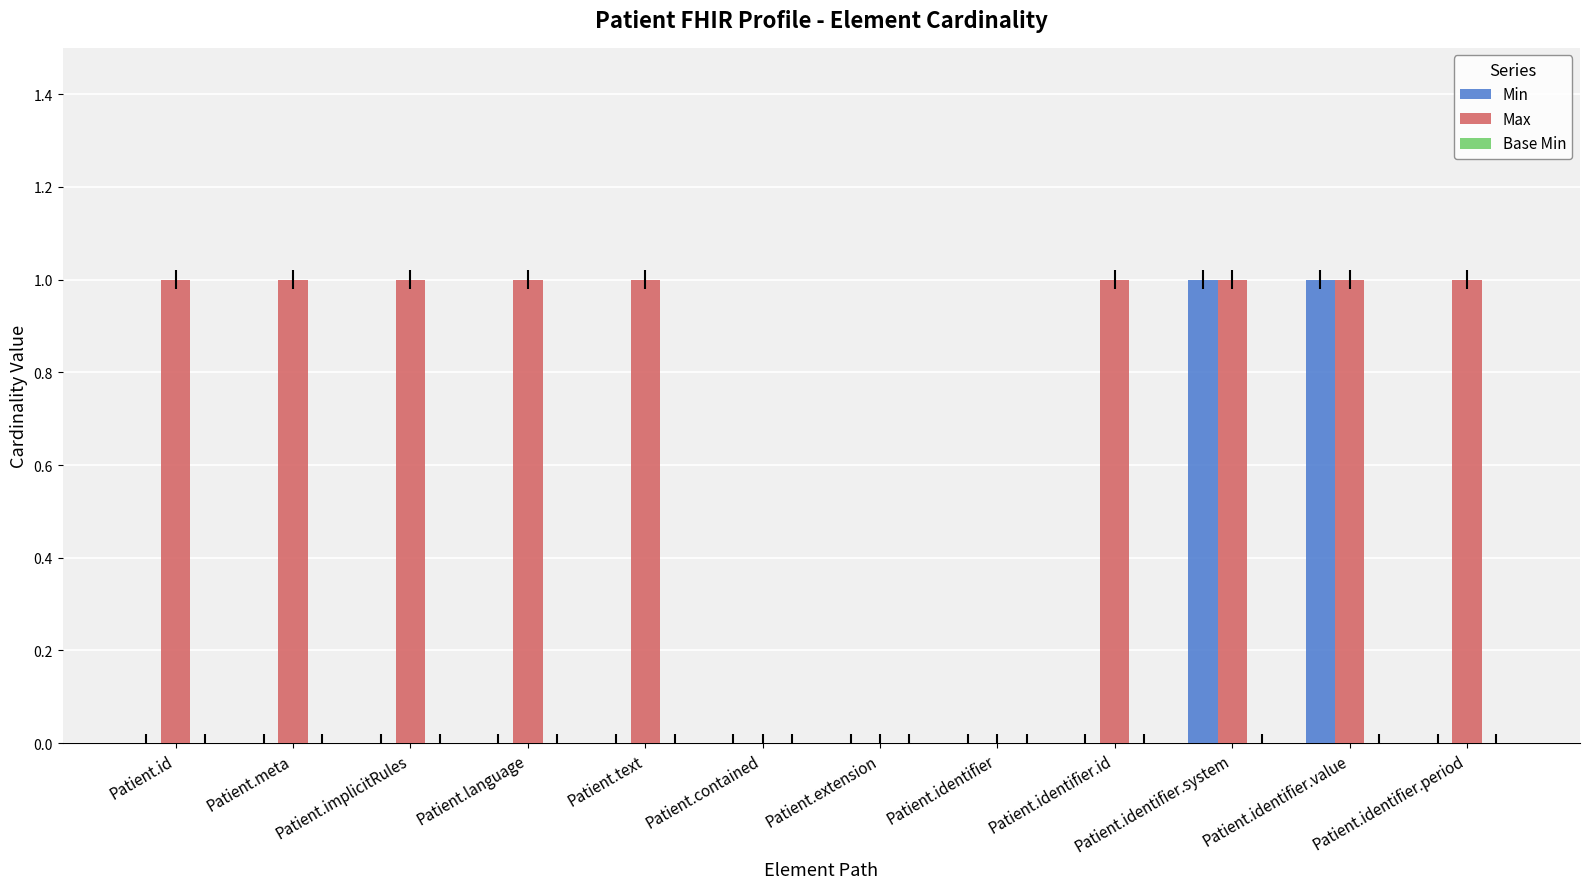

Which series has the largest total across all categories?

Max